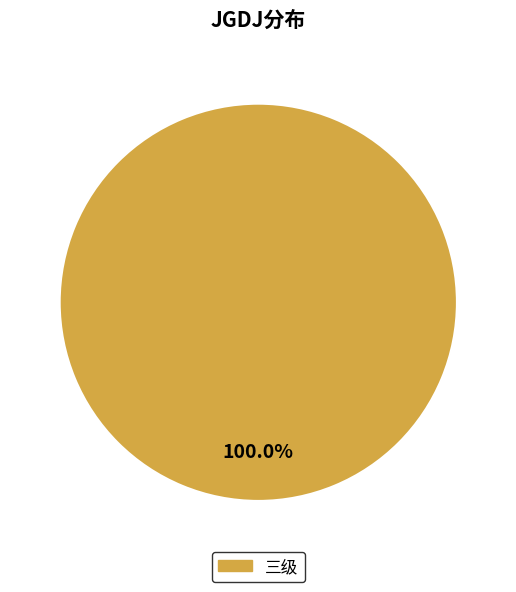

Is there any slice that represents more than half of the pie?

Yes